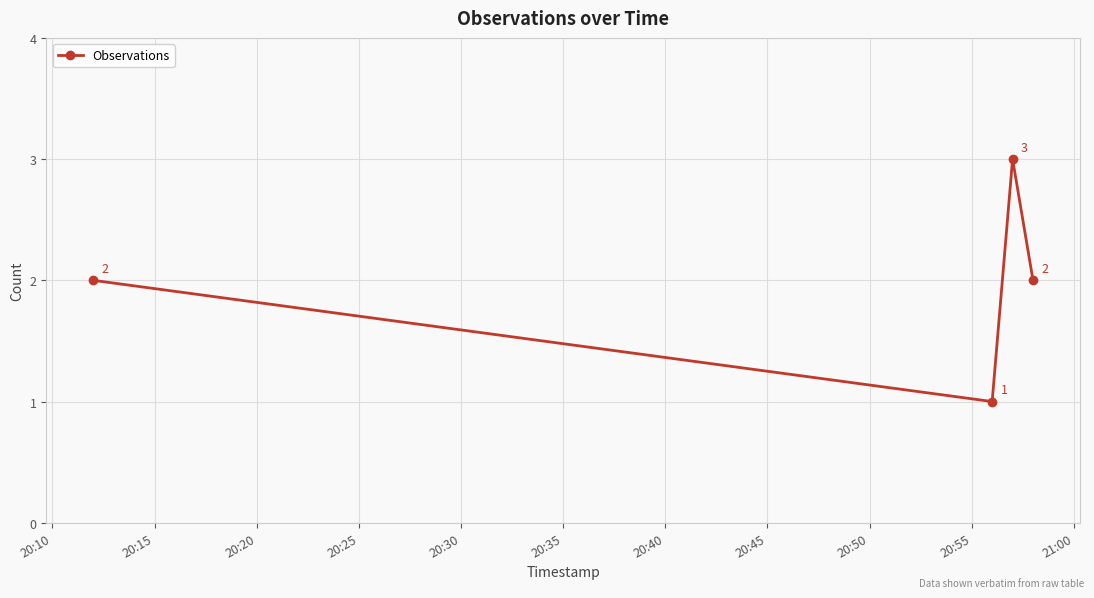

What is the greatest value displayed?

3